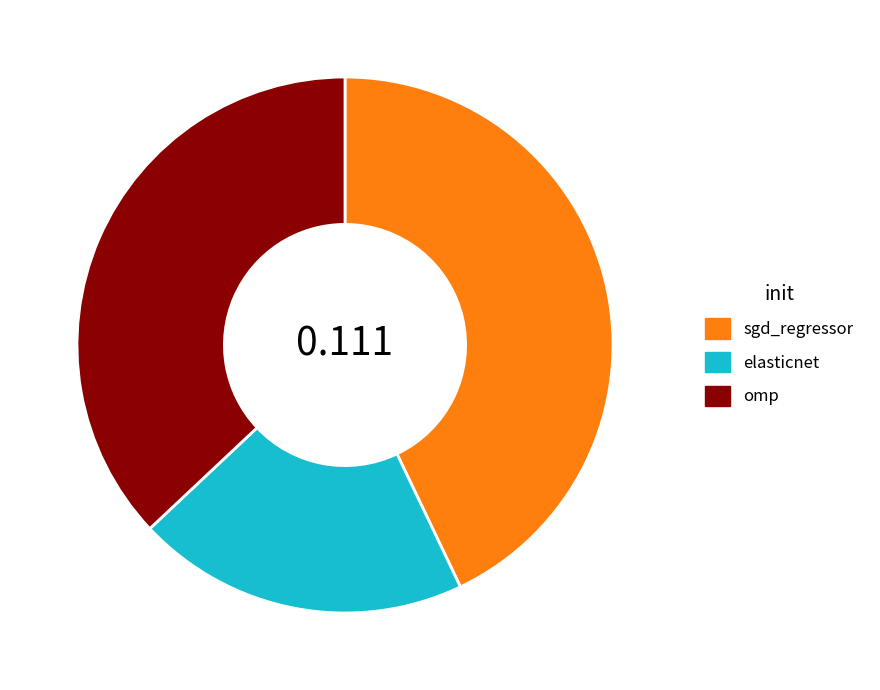

Rank the categories by value from highest to lowest.

sgd_regressor, omp, elasticnet